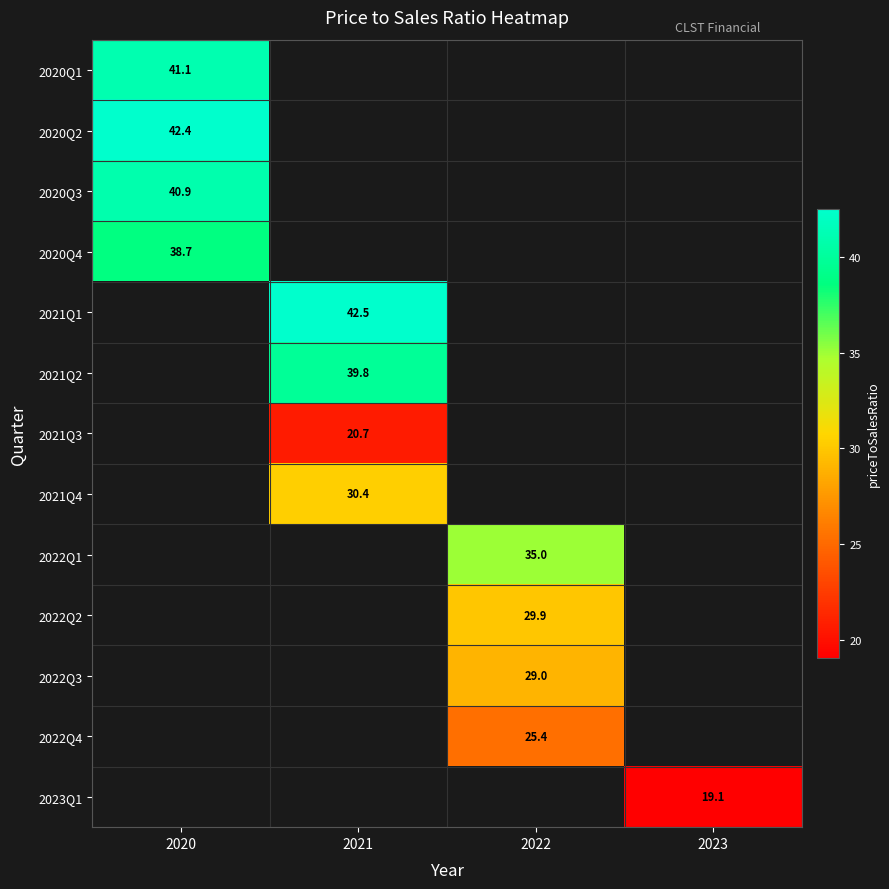

Which series has the largest range (max minus min)?

2020Q1